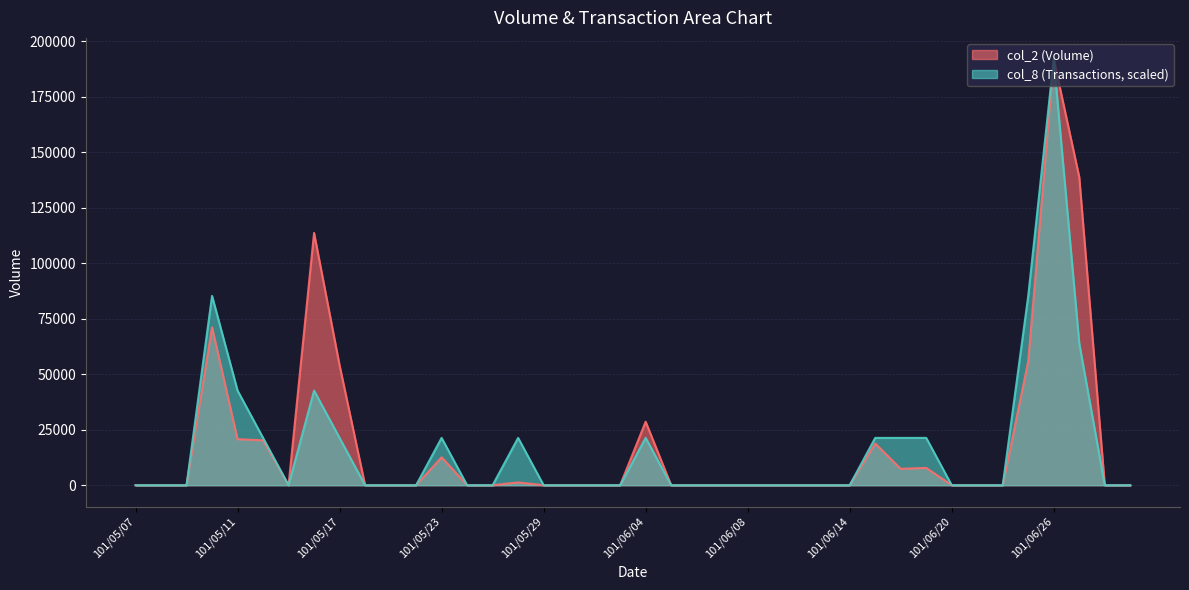

Reading right to left, what are all the values shown in this chart?

col_2 (Volume): 0.0	0.0	138750.0	191860.0	55880.0	0.0	0.0	0.0	7800.0	7400.0	18800.0	0.0	0.0	0.0	0.0	0.0	0.0	0.0	0.0	28600.0	0.0	0.0	0.0	0.0	1260.0	0.0	0.0	12600.0	0.0	0.0	0.0	54000.0	113620.0	0.0	20230.0	20740.0	71130.0	0.0	0.0	0.0
col_8 (Transactions): 0.0	0.0	63953.3	191860.0	85271.1	0.0	0.0	0.0	21317.8	21317.8	21317.8	0.0	0.0	0.0	0.0	0.0	0.0	0.0	0.0	21317.8	0.0	0.0	0.0	0.0	21317.8	0.0	0.0	21317.8	0.0	0.0	0.0	21317.8	42635.6	0.0	21317.8	42635.6	85271.1	0.0	0.0	0.0